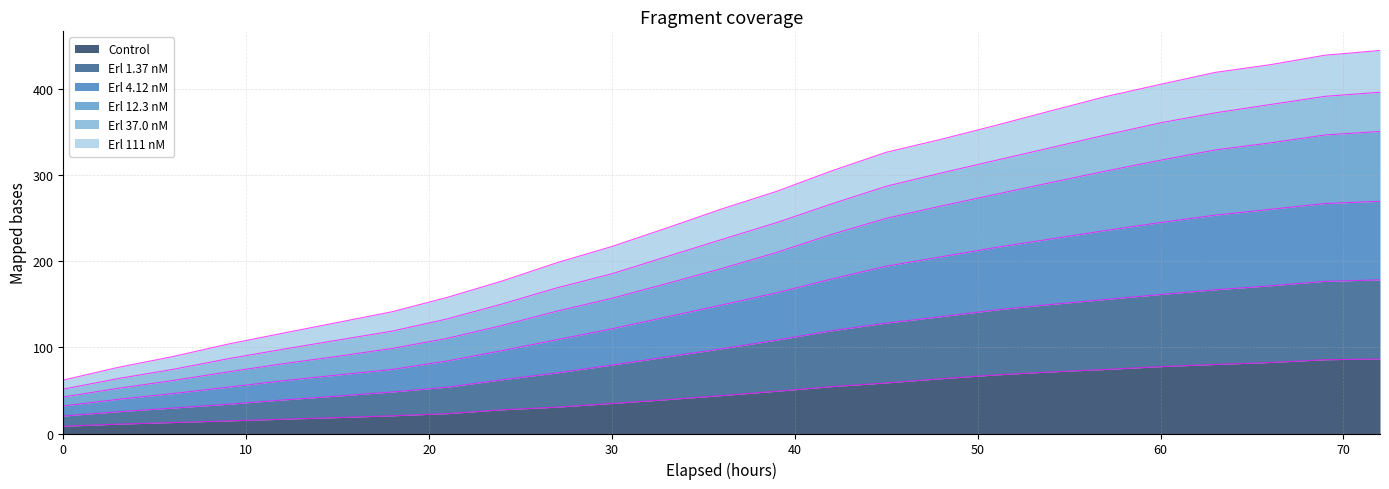

True or false: Erl 111 nM and Control intersect in this chart.

False